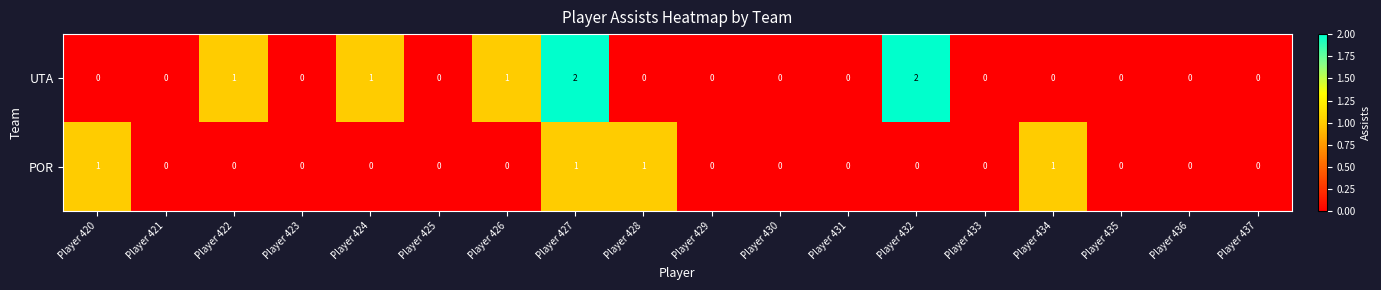

How many values in UTA are above zero?

5